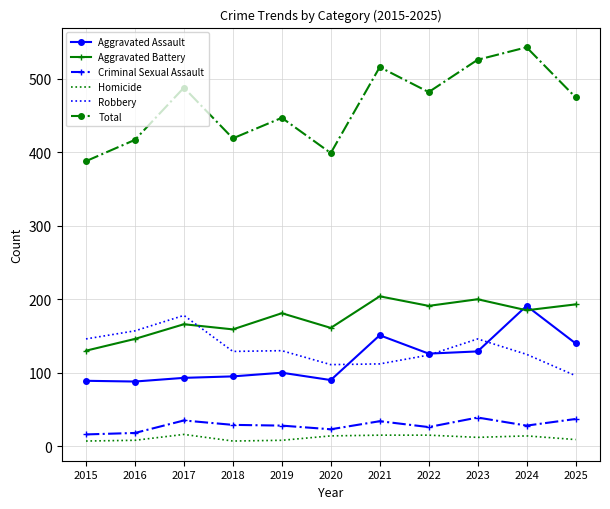

What is the difference between the maximum and minimum values in the Criminal Sexual Assault series?

23